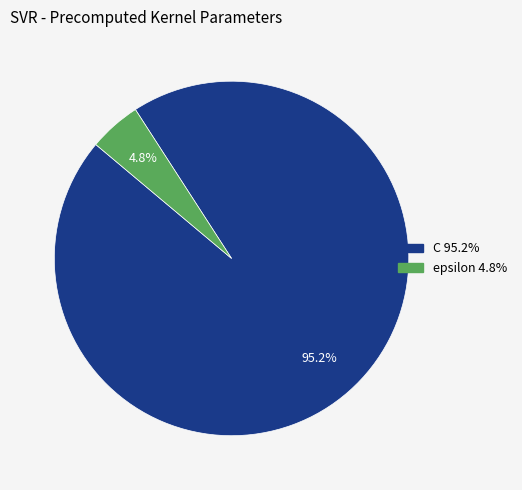

Which has a higher value, epsilon or C?

C